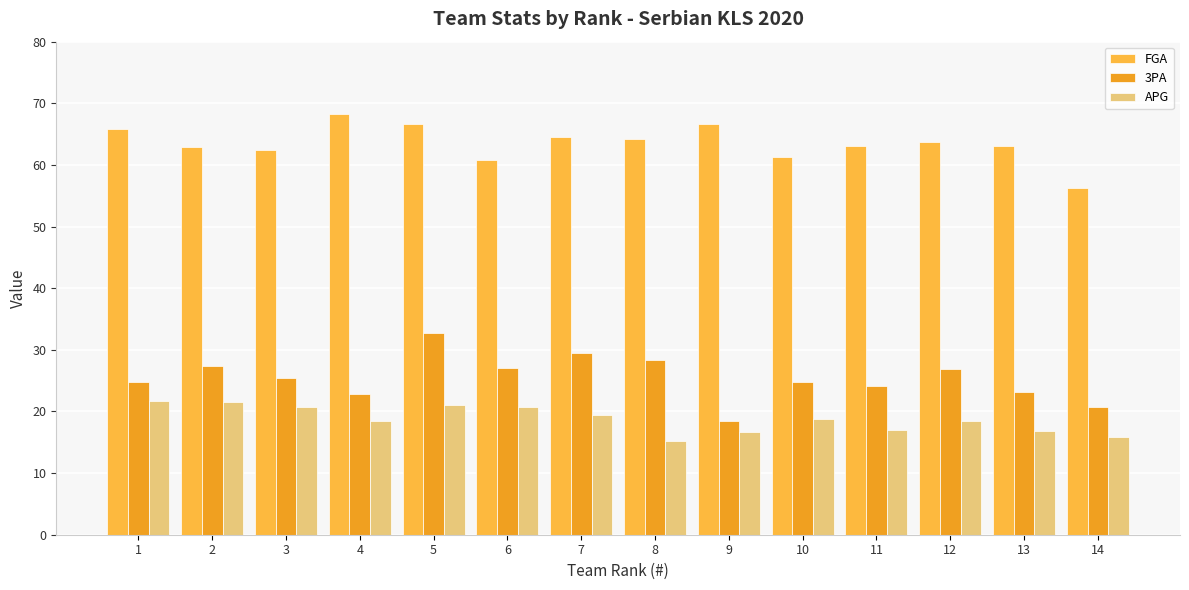

Is it true that 3PA equals 26.9 at 12?

True